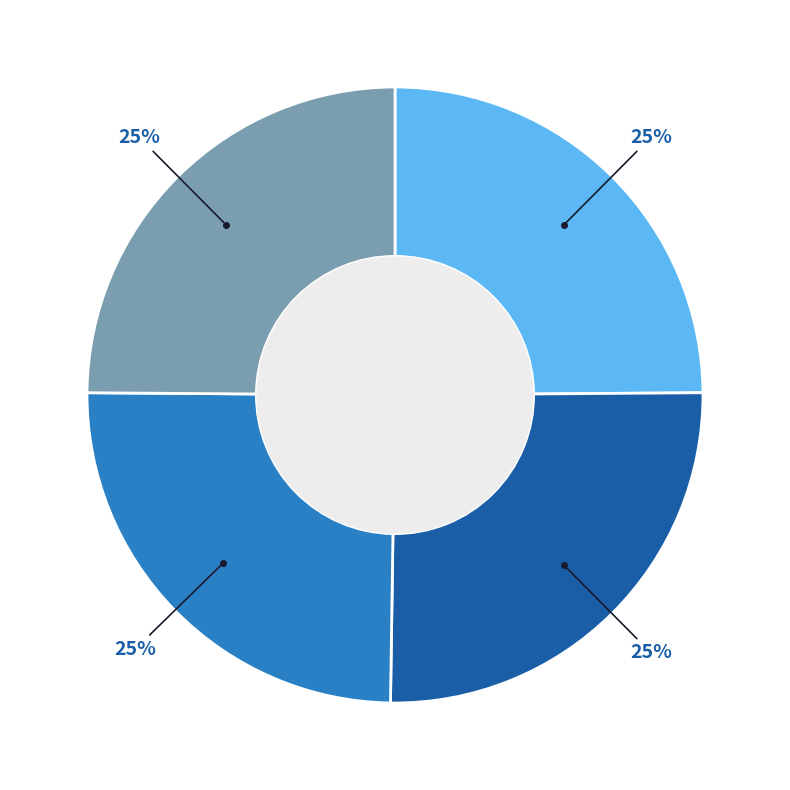

To the nearest percent, what is the average slice percentage?

25%